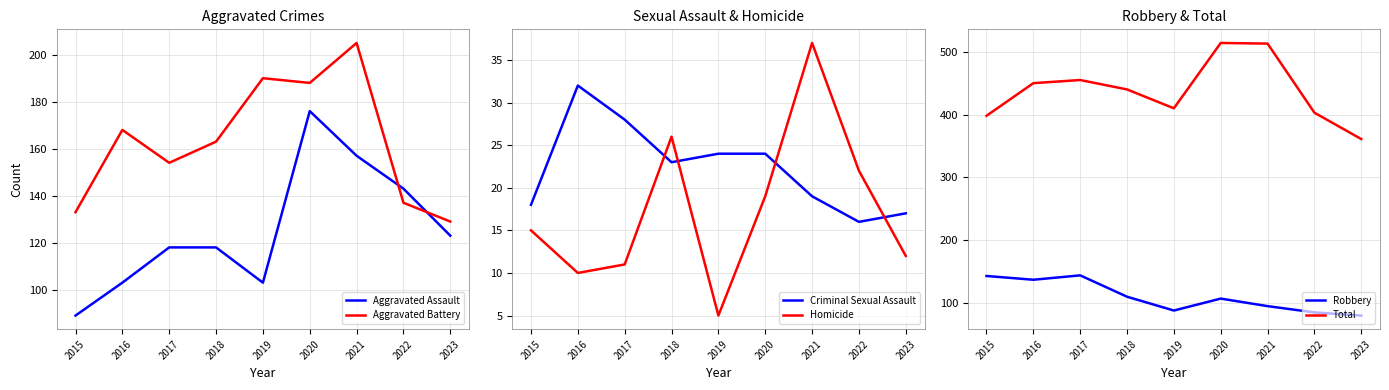

Reading right to left, extract all data points from this chart.

Aggravated Assault: 123	143	157	176	103	118	118	103	89
Aggravated Battery: 129	137	205	188	190	163	154	168	133
Criminal Sexual Assault: 17	16	19	24	24	23	28	32	18
Homicide: 12	22	37	19	5	26	11	10	15
Robbery: 80	85	95	107	88	110	144	137	143
Total: 361	403	513	514	410	440	455	450	398